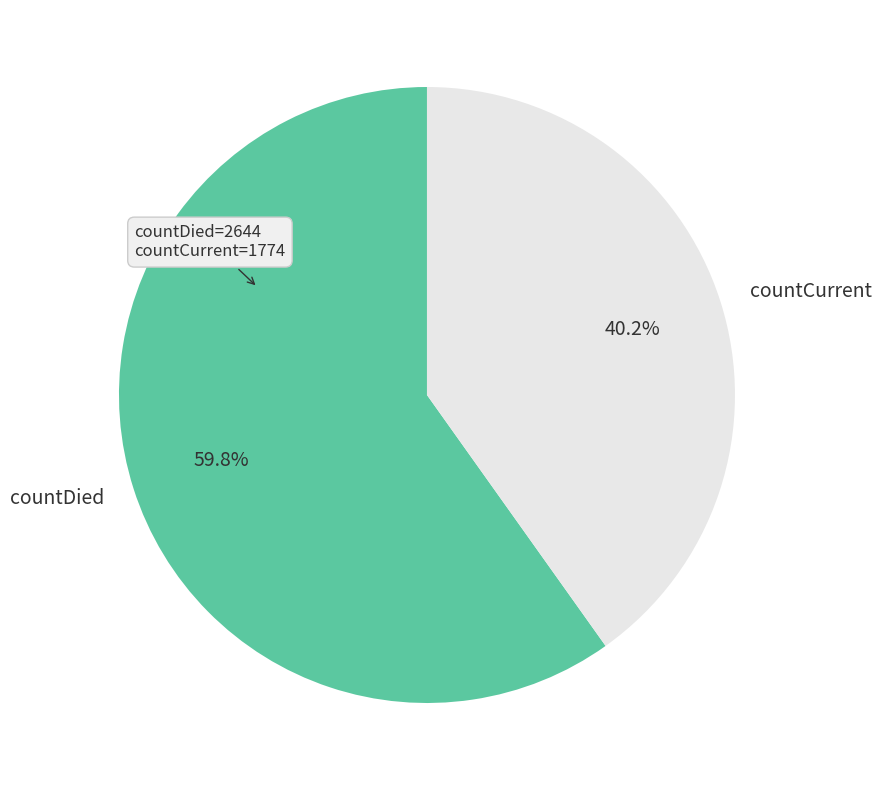

To the nearest percent, what is the difference between the largest and smallest slice percentages?

20%